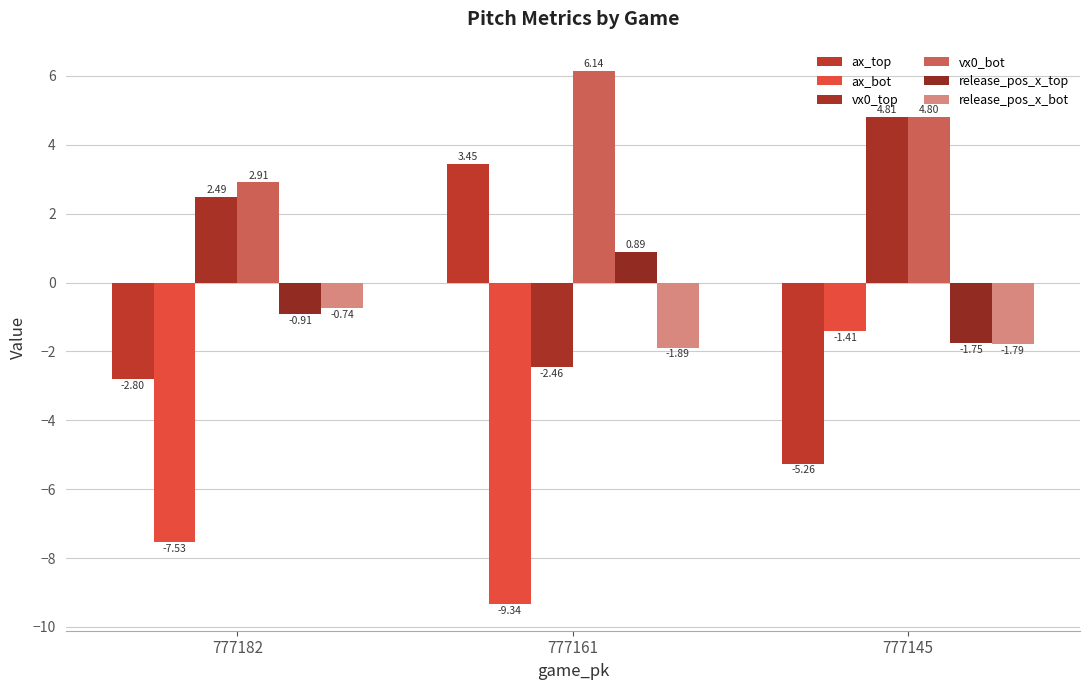

Are the bars horizontal?

No